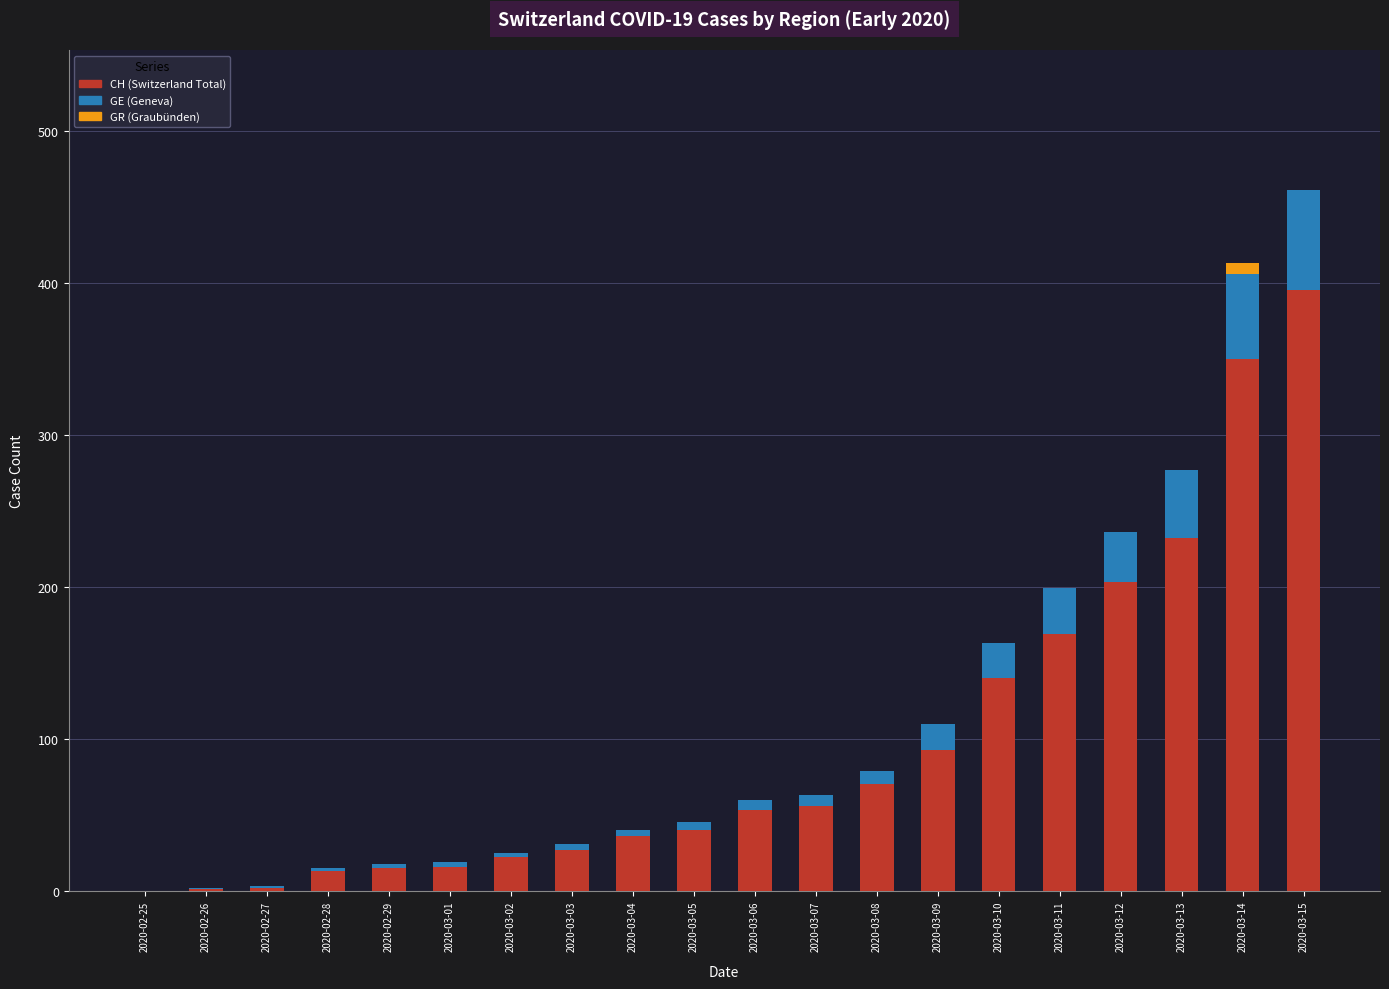

What is the sum of all CH (Switzerland Total) values?

1933